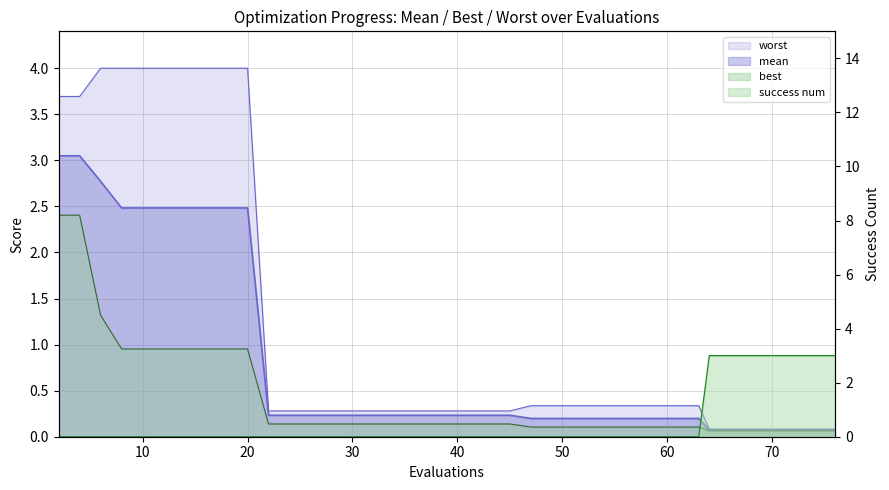

What is the value of the best point at the 33rd from the left?

0.1